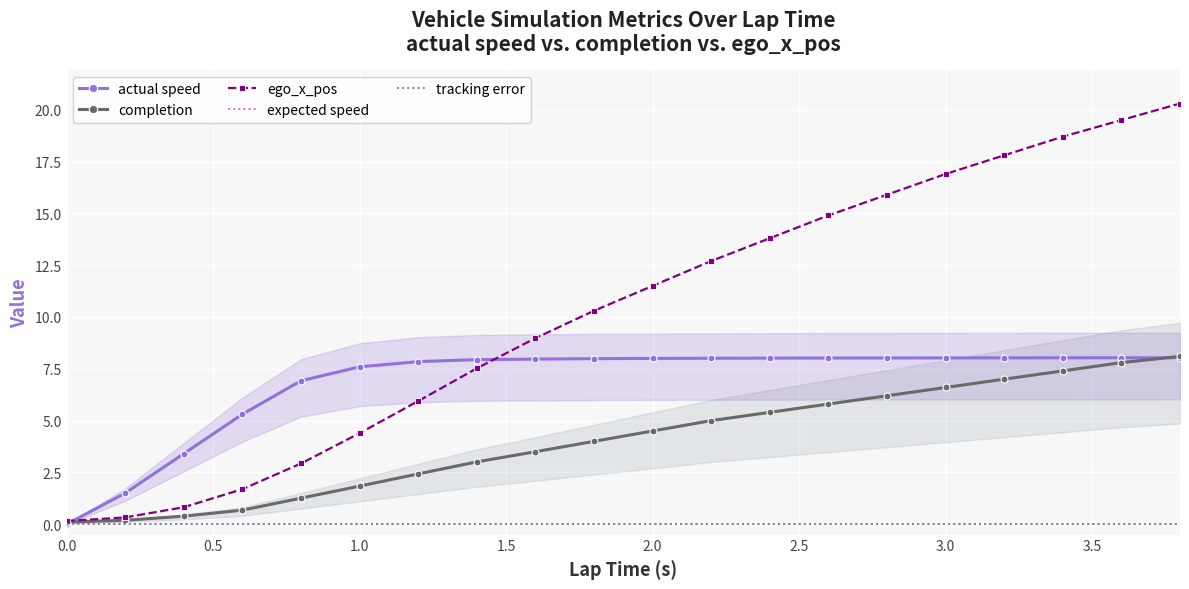

Which series ends up on top after the final intersection of actual speed and completion?

completion